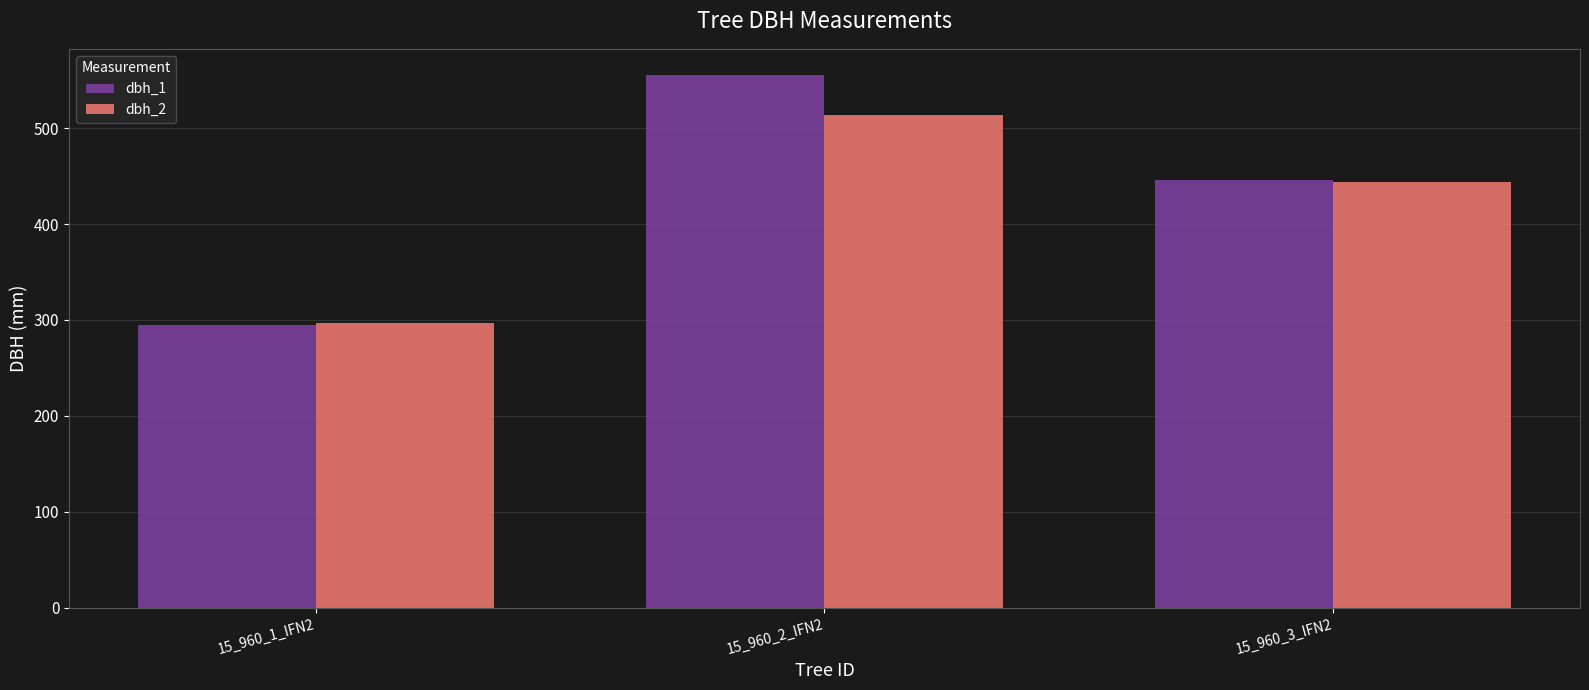

List the series in order of their peak value, lowest first.

dbh_2, dbh_1